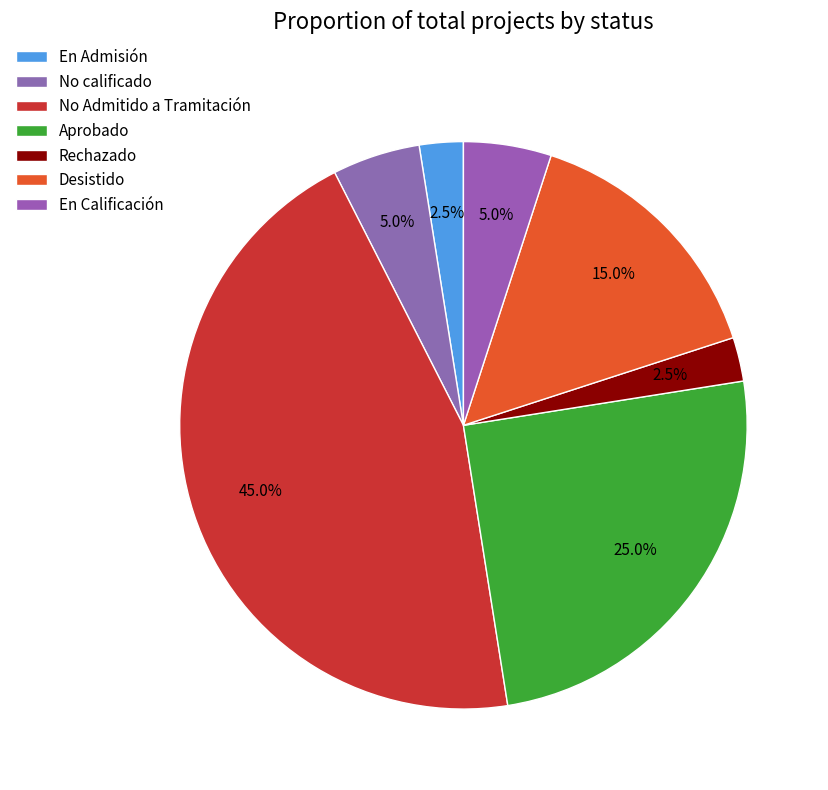

How many segments does this pie chart have?

7